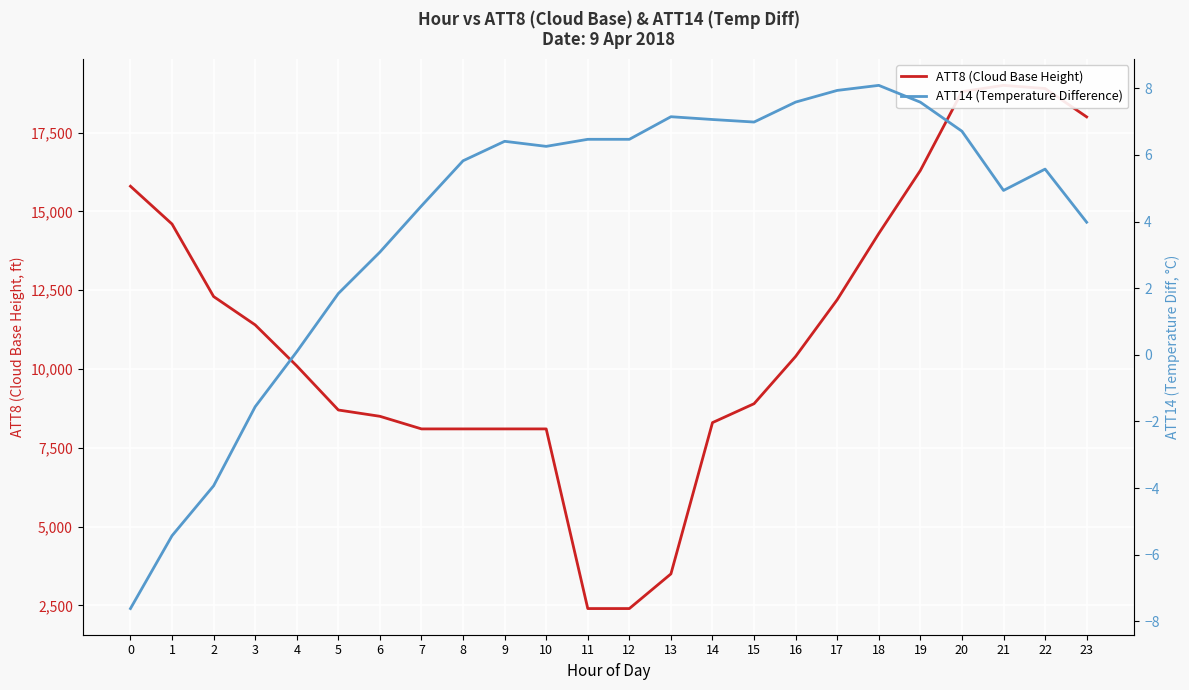

Reading left to right, what are all the values shown in this chart?

ATT8 (Cloud Base Height): 15800.0	14600.0	12300.0	11400.0	10100.0	8700.0	8500.0	8100.0	8100.0	8100.0	8100.0	2400.0	2400.0	3500.0	8300.0	8900.0	10400.0	12200.0	14300.0	16300.0	18800.0	19000.0	18900.0	18000.0
ATT14 (Temperature Difference): -7.6	-5.4	-3.9	-1.6	0.1	1.8	3.1	4.5	5.8	6.4	6.3	6.5	6.5	7.1	7.1	7.0	7.6	7.9	8.1	7.6	6.7	4.9	5.6	4.0